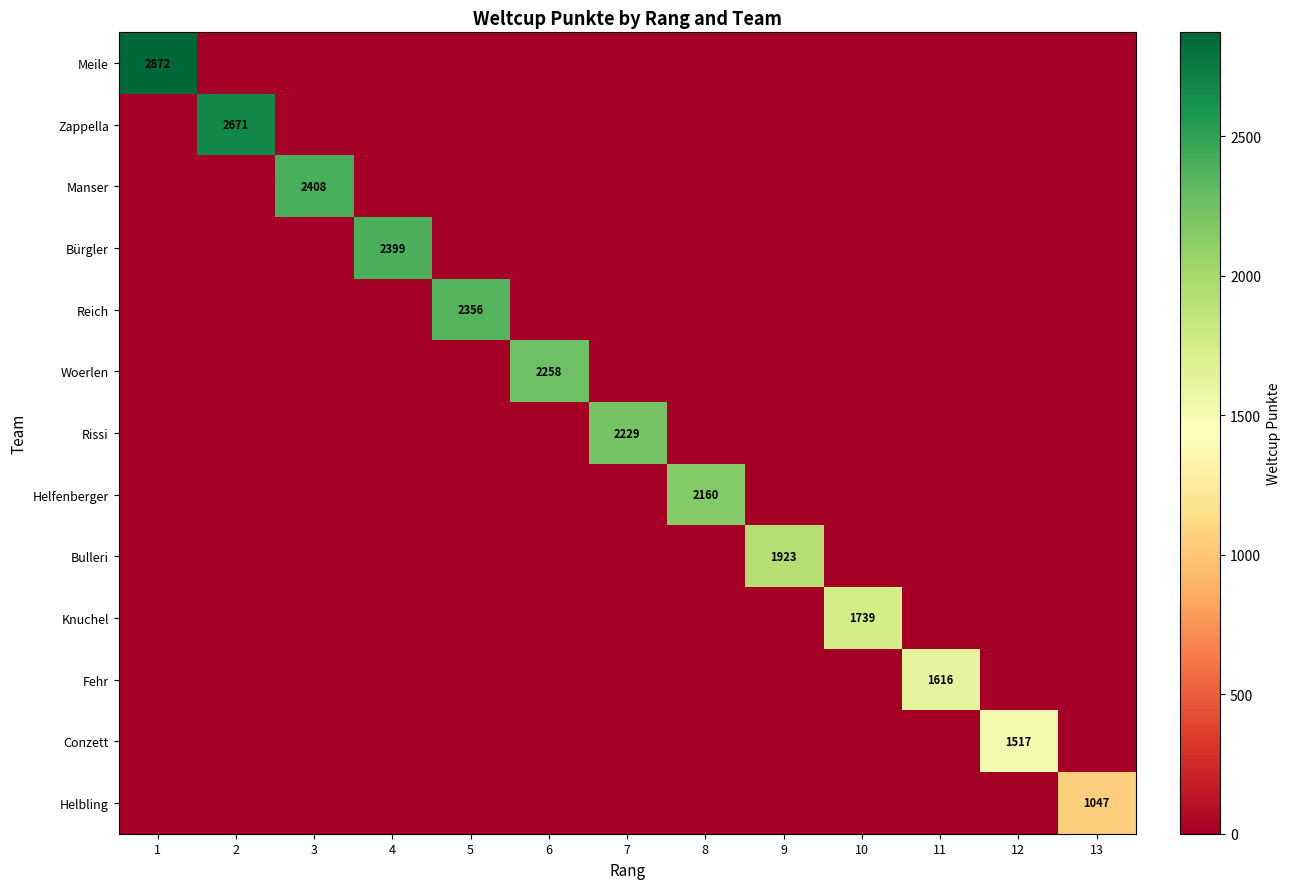

The value of Zappella at 2 is 803. True or false?

False